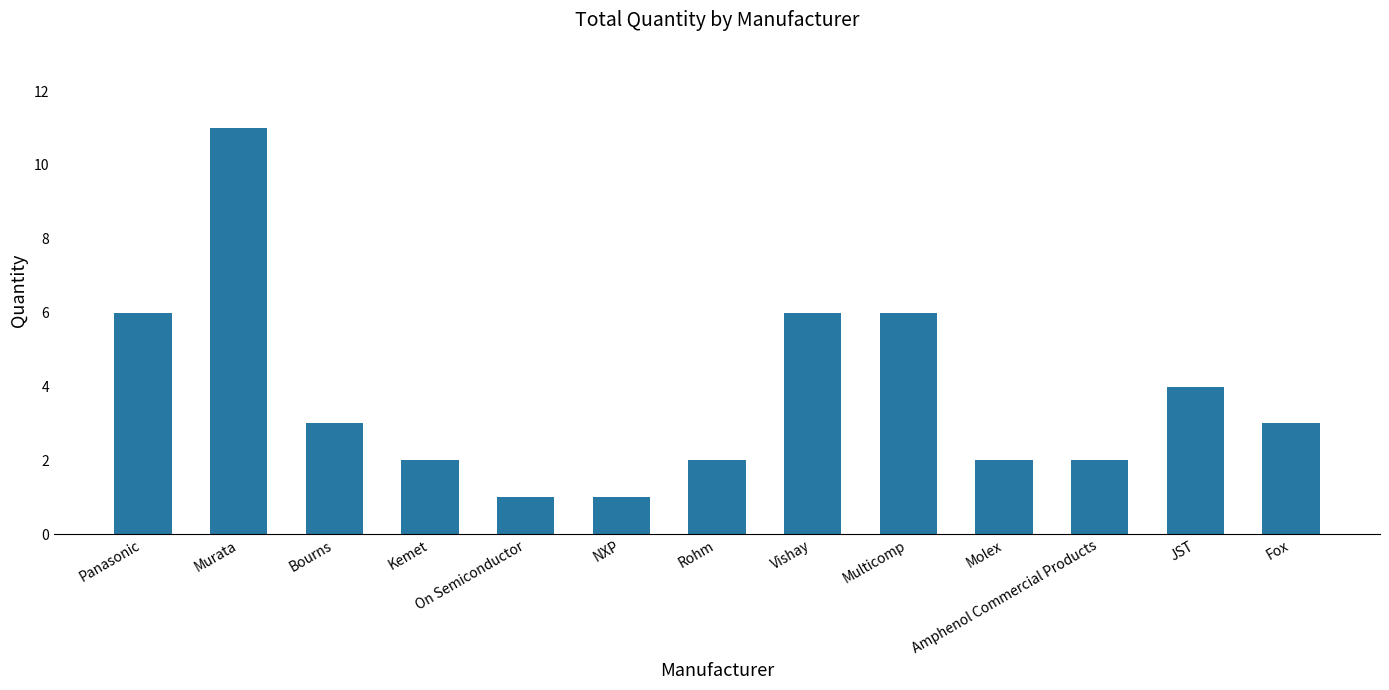

What is the difference between the values at Fox and Rohm?

1